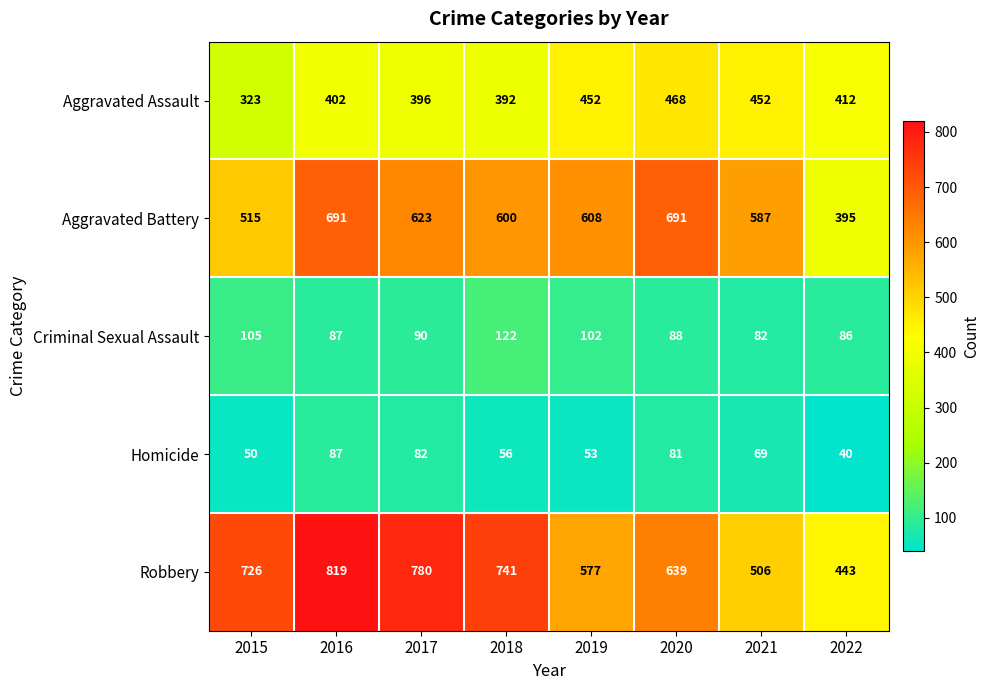

At how many categories does at least one series exceed 82?

8